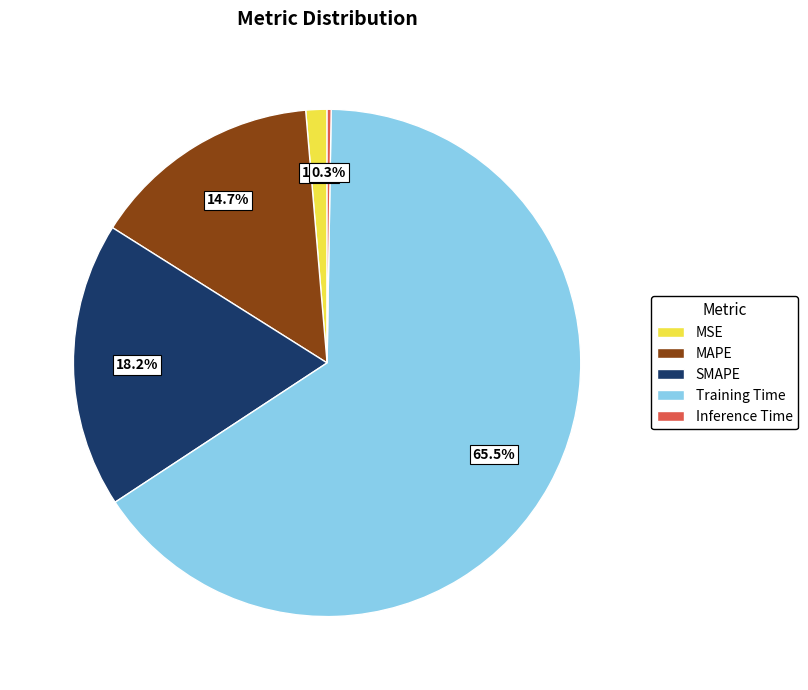

What percentage is NOT represented by MSE?

98.7%